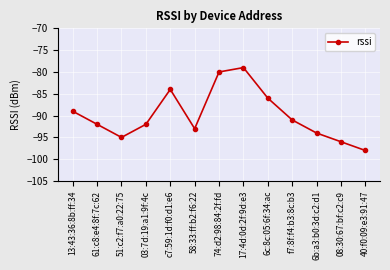

Reading left to right, transcribe all the data shown in this chart.

-89	-92	-95	-92	-84	-93	-80	-79	-86	-91	-94	-96	-98